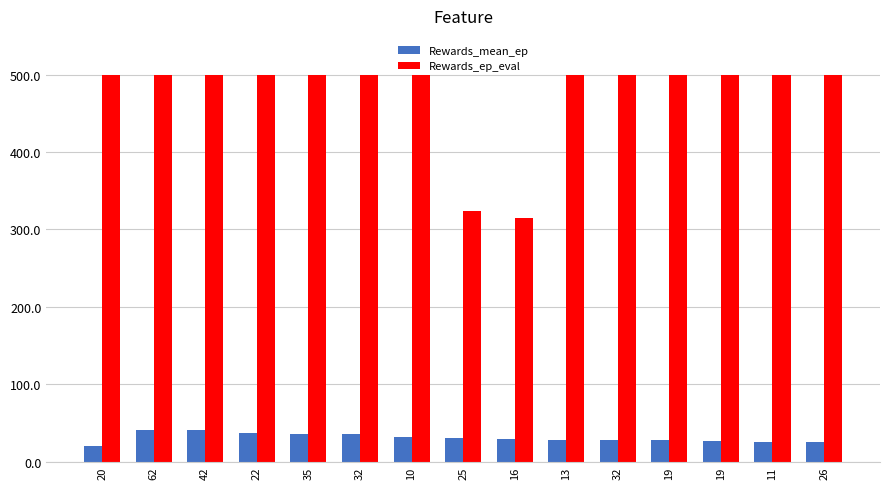

How many data points in Rewards_ep_eval are less than 500?

2